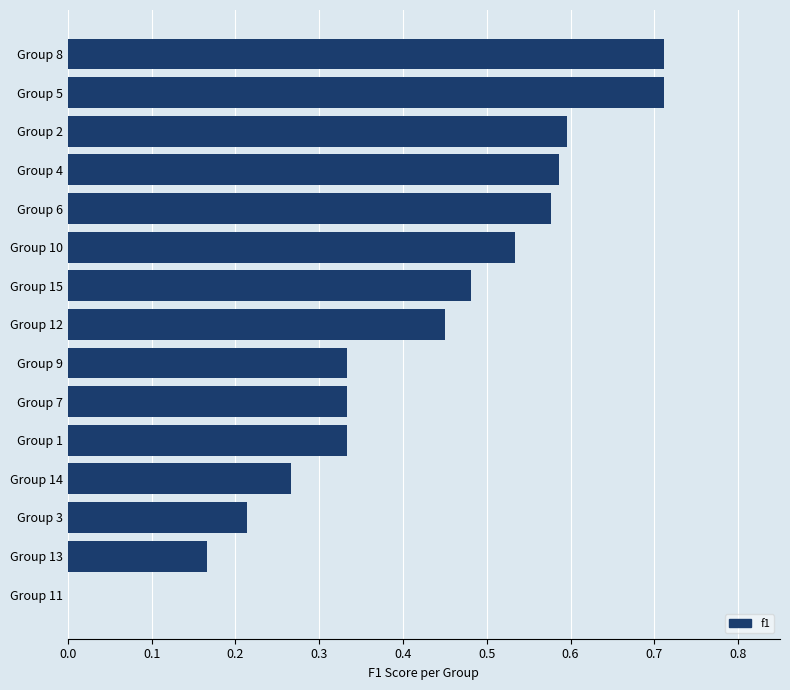

The value at Group 8 is 0.3. True or false?

False